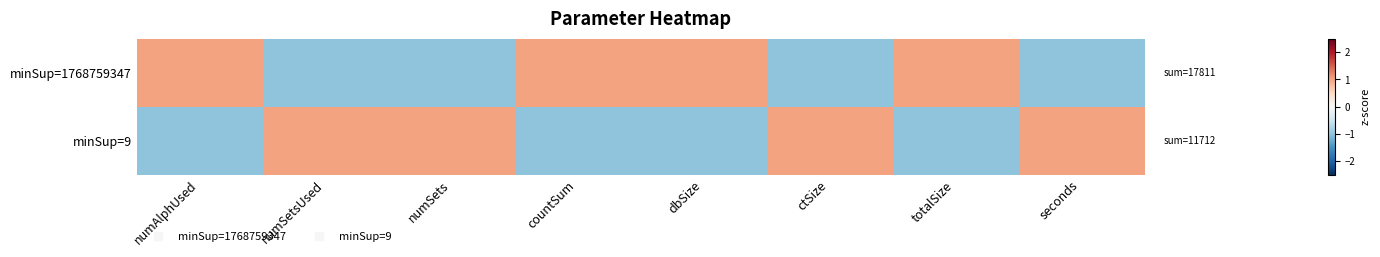

Rank the series by their maximum value, from highest to lowest.

minSup=1768759347, minSup=9